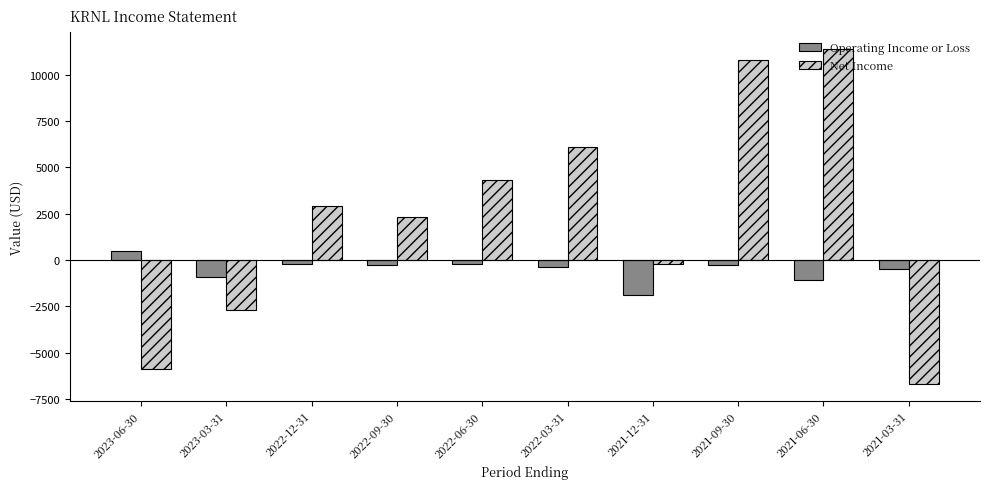

What is the smallest value displayed?

-6700